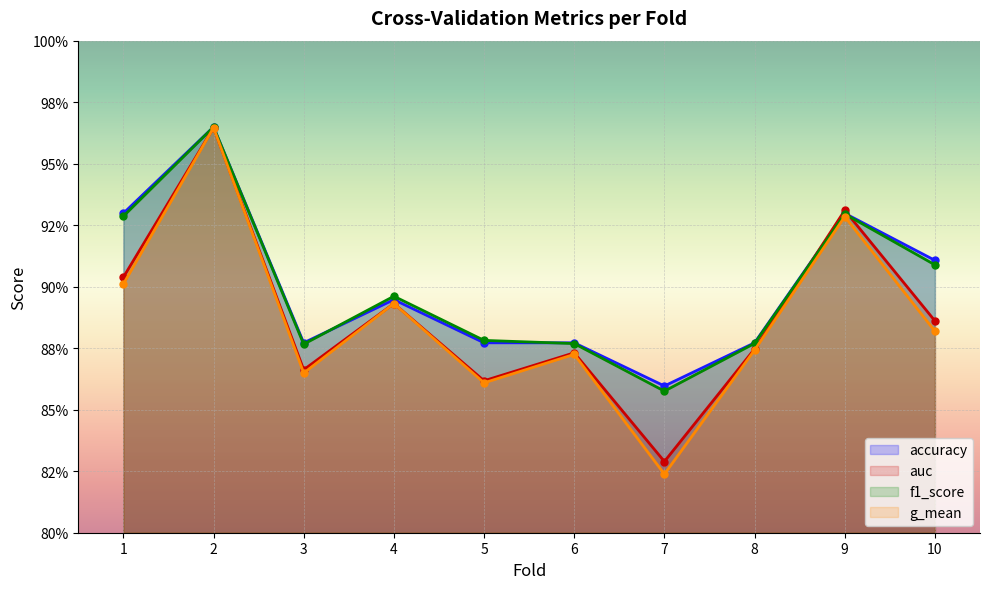

How many intersections are there between auc and accuracy?

2